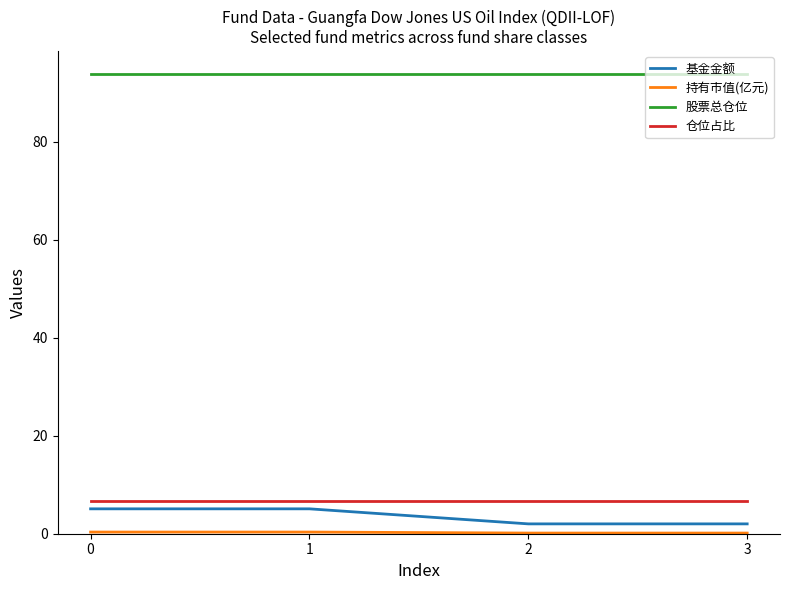

Which series has the largest total across all categories?

股票总仓位